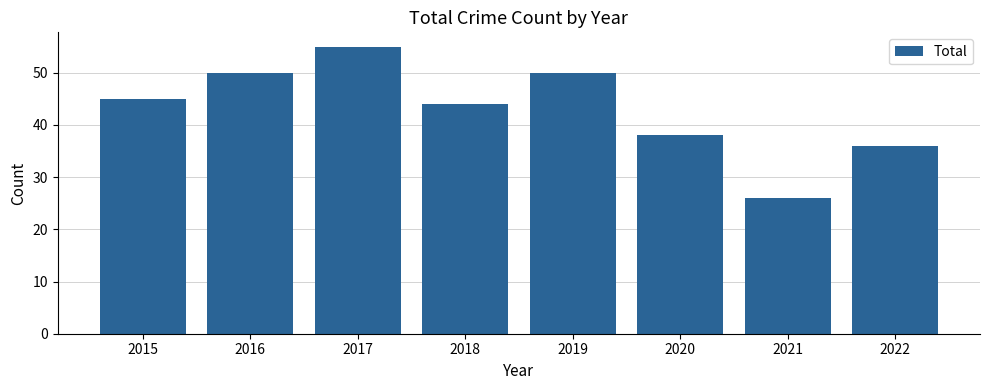

What is the minimum value shown in the chart?

26